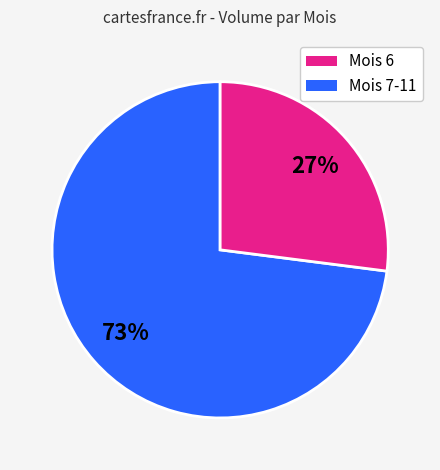

To the nearest percent, what is the difference between the largest and smallest slice percentages?

46%